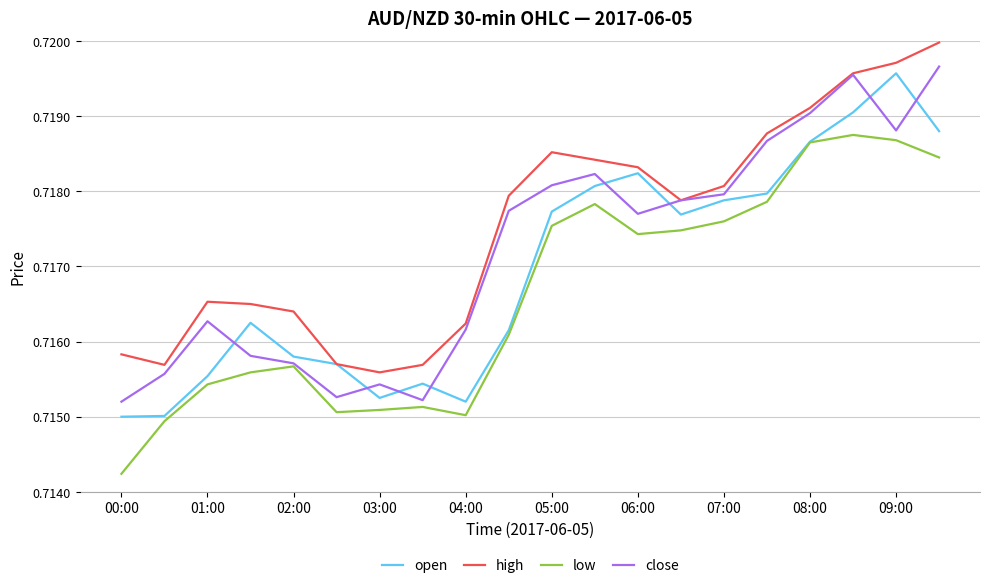

Rank the series by their average value, from lowest to highest.

low, open, close, high